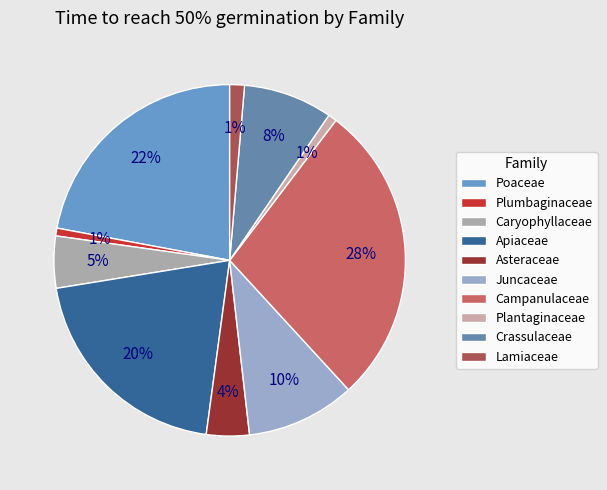

Which has a higher value, Asteraceae or Lamiaceae?

Asteraceae